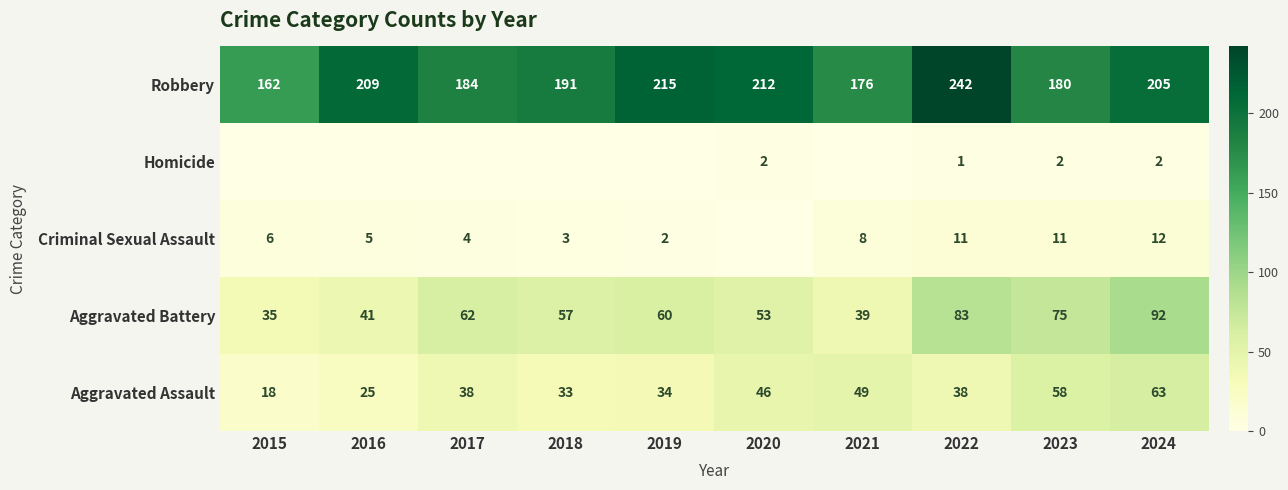

What is the sum of the Aggravated Assault values at 2020 and 2018?

79